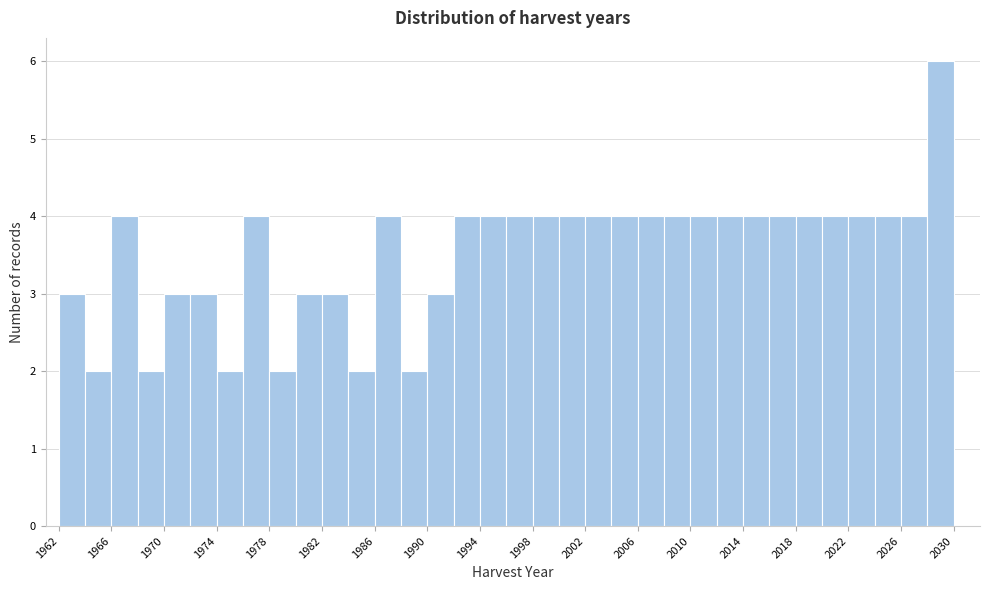

Over which range of the x-axis is the bar tallest?

2028 to 2030